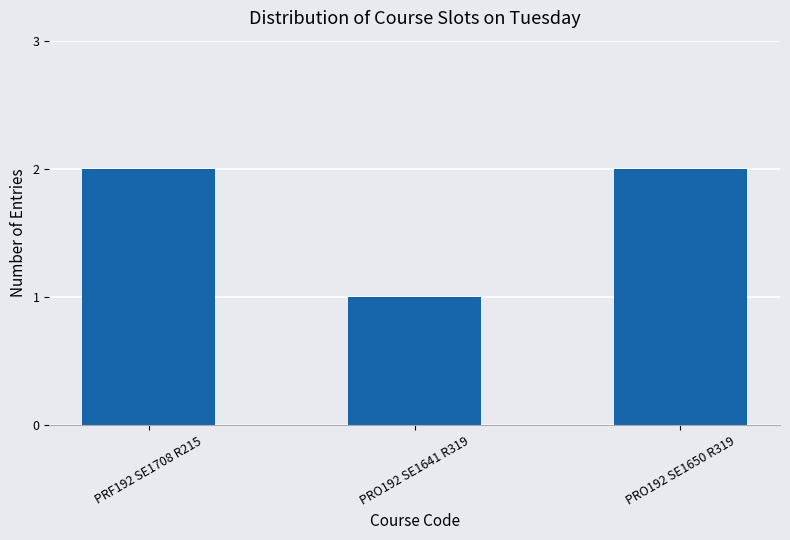

The value at PRO192 SE1650 R319 is 1. True or false?

False